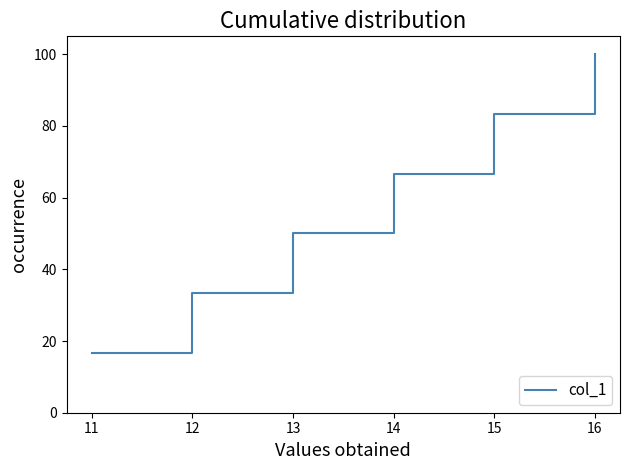

Is it true that the value at 14 is 92.3?

False